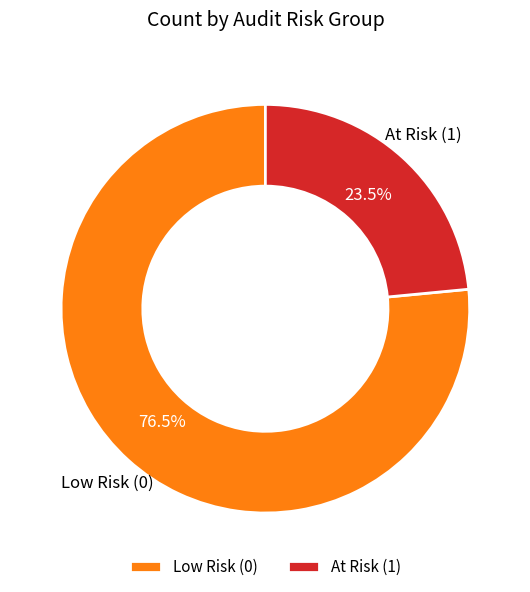

Is there any slice that represents more than half of the pie?

Yes